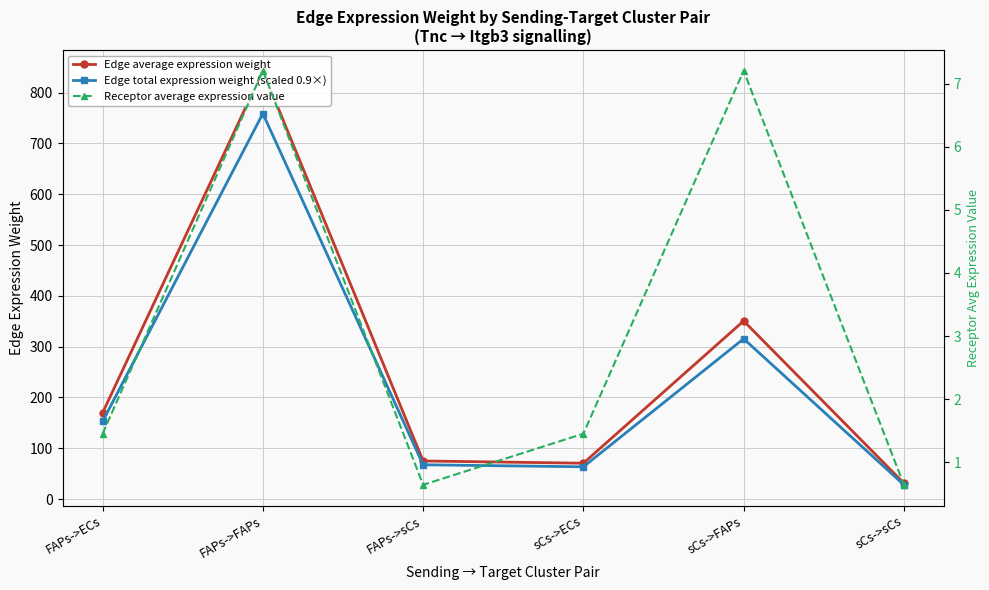

At which label does Edge total expression weight (scaled 0.9×) first exceed 152?

FAPs->ECs